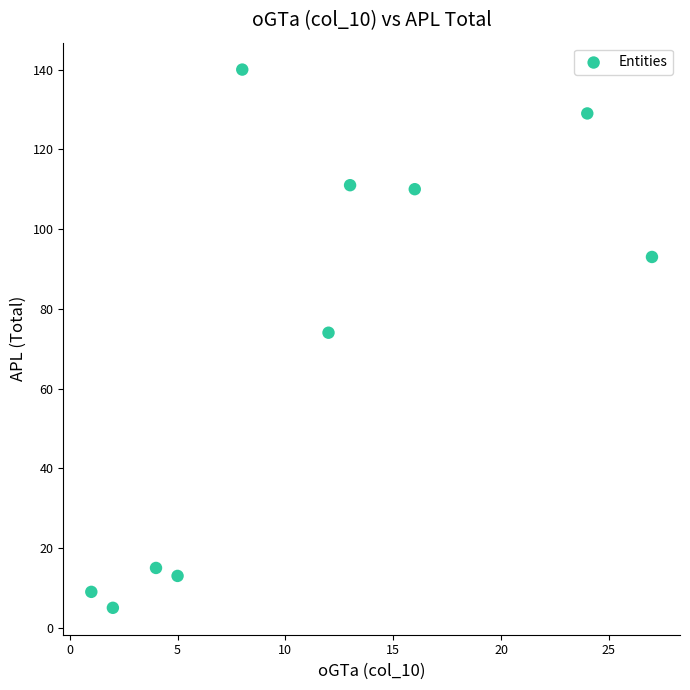

What Y value in the scatter plot is closest to 72?

74